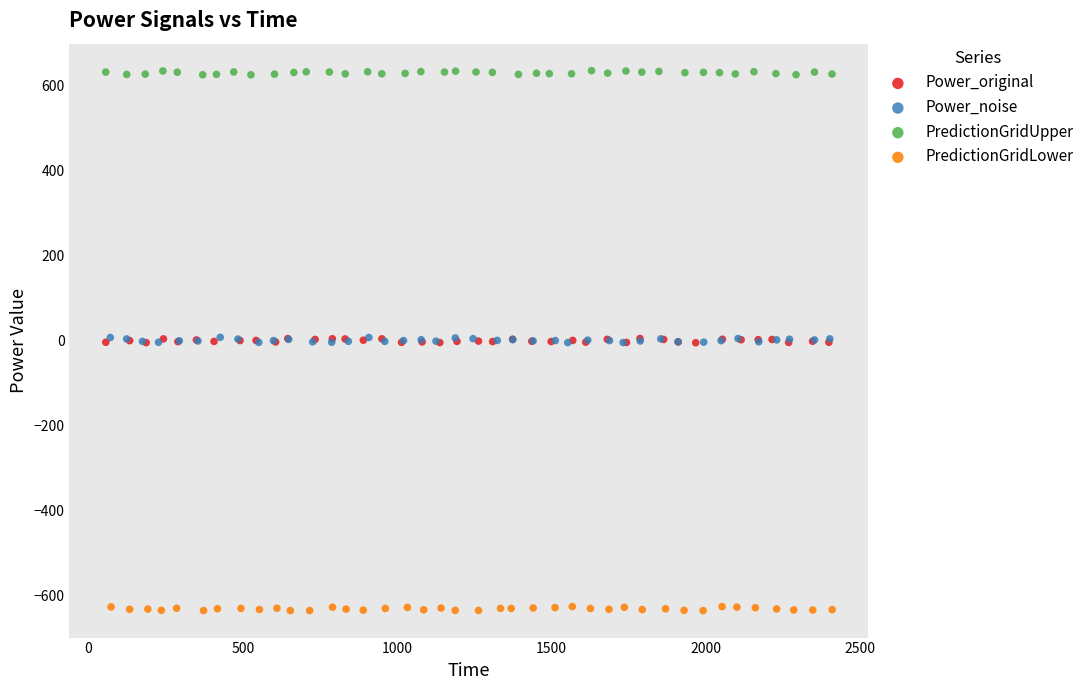

Which series has the largest Y range (max minus min)?

Power_noise